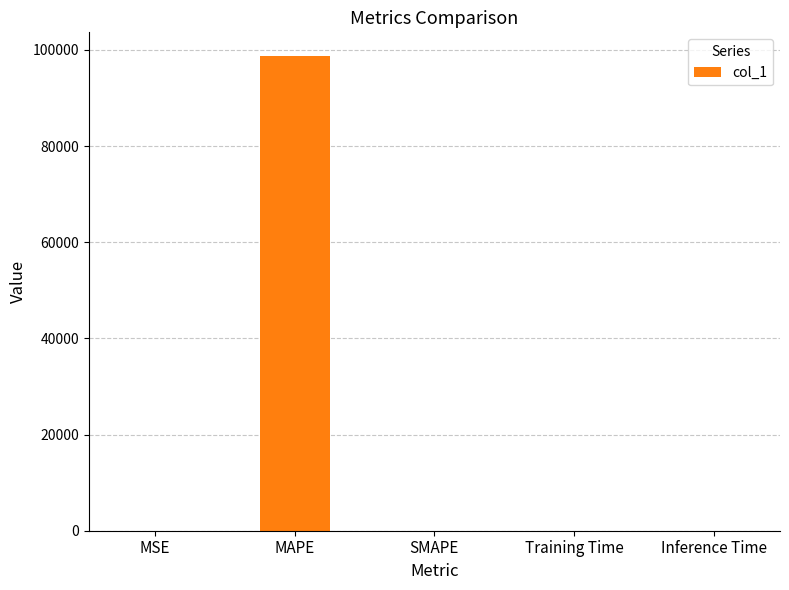

The value at MAPE is 143457.0. True or false?

False